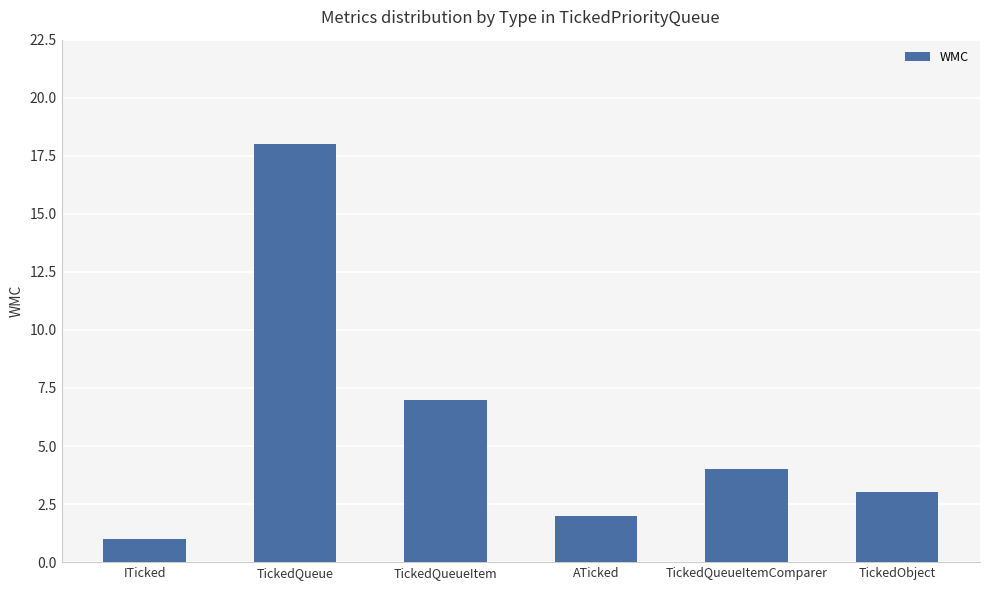

Reading left to right, what are all the values shown in this chart?

1	18	7	2	4	3